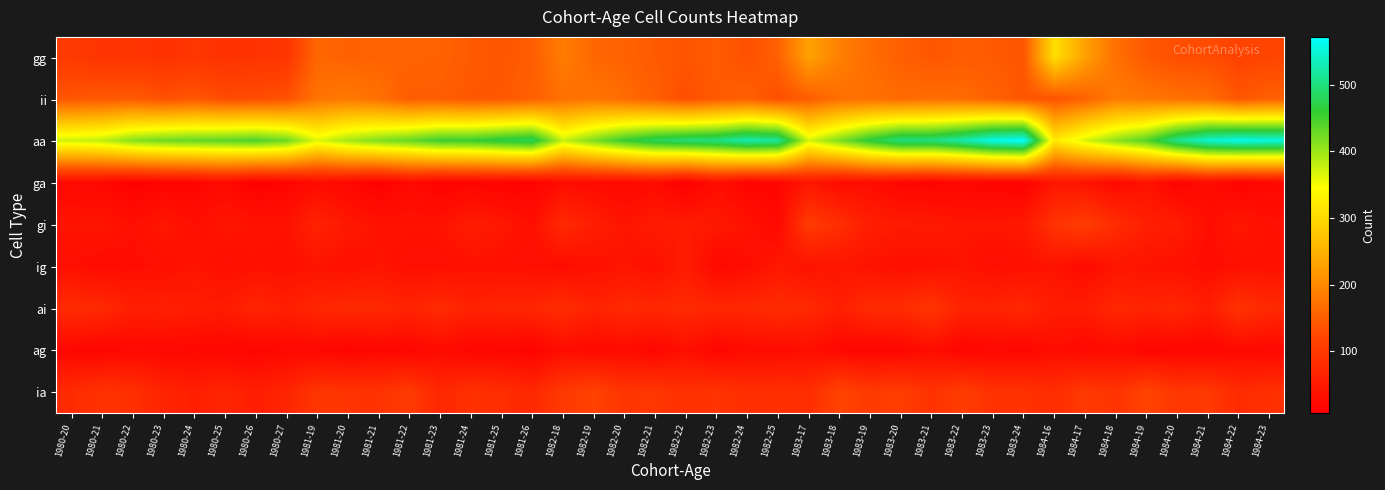

Reading right to left, extract all data points from this chart.

gg: 1984-23=120	1984-22=117	1984-21=128	1984-20=131	1984-19=144	1984-18=171	1984-17=228	1984-16=306	1983-24=140	1983-23=145	1983-22=147	1983-21=141	1983-20=152	1983-19=167	1983-18=190	1983-17=230	1982-25=152	1982-24=134	1982-23=147	1982-22=139	1982-21=145	1982-20=155	1982-19=160	1982-18=186	1981-26=149	1981-25=140	1981-24=145	1981-23=155	1981-22=156	1981-21=156	1981-20=154	1981-19=160	1980-27=95	1980-26=93	1980-25=90	1980-24=96	1980-23=90	1980-22=95	1980-21=93	1980-20=103
ii: 1984-23=152	1984-22=141	1984-21=167	1984-20=172	1984-19=179	1984-18=184	1984-17=155	1984-16=137	1983-24=140	1983-23=155	1983-22=166	1983-21=169	1983-20=165	1983-19=171	1983-18=169	1983-17=149	1982-25=133	1982-24=152	1982-23=145	1982-22=132	1982-21=151	1982-20=165	1982-19=177	1982-18=171	1981-26=152	1981-25=143	1981-24=142	1981-23=149	1981-22=149	1981-21=171	1981-20=182	1981-19=175	1980-27=135	1980-26=130	1980-25=128	1980-24=141	1980-23=135	1980-22=146	1980-21=144	1980-20=141
aa: 1984-23=555	1984-22=560	1984-21=547	1984-20=508	1984-19=441	1984-18=409	1984-17=368	1984-16=319	1983-24=572	1983-23=560	1983-22=525	1983-21=501	1983-20=501	1983-19=466	1983-18=418	1983-17=369	1982-25=516	1982-24=527	1982-23=502	1982-22=496	1982-21=482	1982-20=457	1982-19=418	1982-18=377	1981-26=481	1981-25=470	1981-24=455	1981-23=453	1981-22=431	1981-21=416	1981-20=396	1981-19=364	1980-27=427	1980-26=443	1980-25=436	1980-24=431	1980-23=425	1980-22=412	1980-21=382	1980-20=374
ga: 1984-23=20	1984-22=13	1984-21=26	1984-20=14	1984-19=38	1984-18=23	1984-17=39	1984-16=44	1983-24=11	1983-23=14	1983-22=16	1983-21=14	1983-20=18	1983-19=29	1983-18=26	1983-17=45	1982-25=17	1982-24=13	1982-23=31	1982-22=7	1982-21=27	1982-20=22	1982-19=26	1982-18=28	1981-26=11	1981-25=13	1981-24=14	1981-23=12	1981-22=22	1981-21=8	1981-20=20	1981-19=26	1980-27=14	1980-26=8	1980-25=25	1980-24=15	1980-23=14	1980-22=9	1980-21=20	1980-20=23
gi: 1984-23=35	1984-22=44	1984-21=31	1984-20=54	1984-19=59	1984-18=81	1984-17=108	1984-16=92	1983-24=47	1983-23=44	1983-22=43	1983-21=49	1983-20=51	1983-19=57	1983-18=84	1983-17=105	1982-25=22	1982-24=39	1982-23=48	1982-22=52	1982-21=51	1982-20=41	1982-19=58	1982-18=75	1981-26=33	1981-25=46	1981-24=54	1981-23=39	1981-22=38	1981-21=39	1981-20=46	1981-19=65	1980-27=37	1980-26=39	1980-25=43	1980-24=33	1980-23=45	1980-22=33	1980-21=43	1980-20=41
ig: 1984-23=37	1984-22=34	1984-21=29	1984-20=36	1984-19=39	1984-18=42	1984-17=26	1984-16=39	1983-24=35	1983-23=31	1983-22=41	1983-21=35	1983-20=34	1983-19=38	1983-18=43	1983-17=38	1982-25=46	1982-24=30	1982-23=22	1982-22=54	1982-21=34	1982-20=41	1982-19=35	1982-18=29	1981-26=33	1981-25=35	1981-24=36	1981-23=32	1981-22=32	1981-21=41	1981-20=35	1981-19=39	1980-27=35	1980-26=36	1980-25=33	1980-24=41	1980-23=33	1980-22=31	1980-21=27	1980-20=33
ai: 1984-23=75	1984-22=91	1984-21=55	1984-20=72	1984-19=67	1984-18=72	1984-17=55	1984-16=54	1983-24=73	1983-23=66	1983-22=66	1983-21=96	1983-20=79	1983-19=79	1983-18=59	1983-17=75	1982-25=80	1982-24=73	1982-23=72	1982-22=77	1982-21=72	1982-20=76	1982-19=65	1982-18=82	1981-26=70	1981-25=69	1981-24=64	1981-23=78	1981-22=66	1981-21=75	1981-20=75	1981-19=71	1980-27=59	1980-26=69	1980-25=52	1980-24=55	1980-23=61	1980-22=57	1980-21=76	1980-20=79
ag: 1984-23=21	1984-22=24	1984-21=17	1984-20=18	1984-19=16	1984-18=28	1984-17=21	1984-16=30	1983-24=18	1983-23=22	1983-22=15	1983-21=30	1983-20=18	1983-19=16	1983-18=20	1983-17=32	1982-25=27	1982-24=27	1982-23=17	1982-22=33	1982-21=19	1982-20=27	1982-19=23	1982-18=29	1981-26=14	1981-25=18	1981-24=18	1981-23=26	1981-22=18	1981-21=19	1981-20=14	1981-19=21	1980-27=22	1980-26=17	1980-25=17	1980-24=21	1980-23=21	1980-22=23	1980-21=17	1980-20=20
ia: 1984-23=87	1984-22=78	1984-21=102	1984-20=97	1984-19=119	1984-18=92	1984-17=102	1984-16=81	1983-24=90	1983-23=89	1983-22=107	1983-21=91	1983-20=108	1983-19=103	1983-18=117	1983-17=83	1982-25=85	1982-24=83	1982-23=94	1982-22=88	1982-21=97	1982-20=94	1982-19=116	1982-18=101	1981-26=73	1981-25=82	1981-24=88	1981-23=72	1981-22=104	1981-21=91	1981-20=94	1981-19=95	1980-27=68	1980-26=57	1980-25=68	1980-24=59	1980-23=68	1980-22=86	1980-21=90	1980-20=78